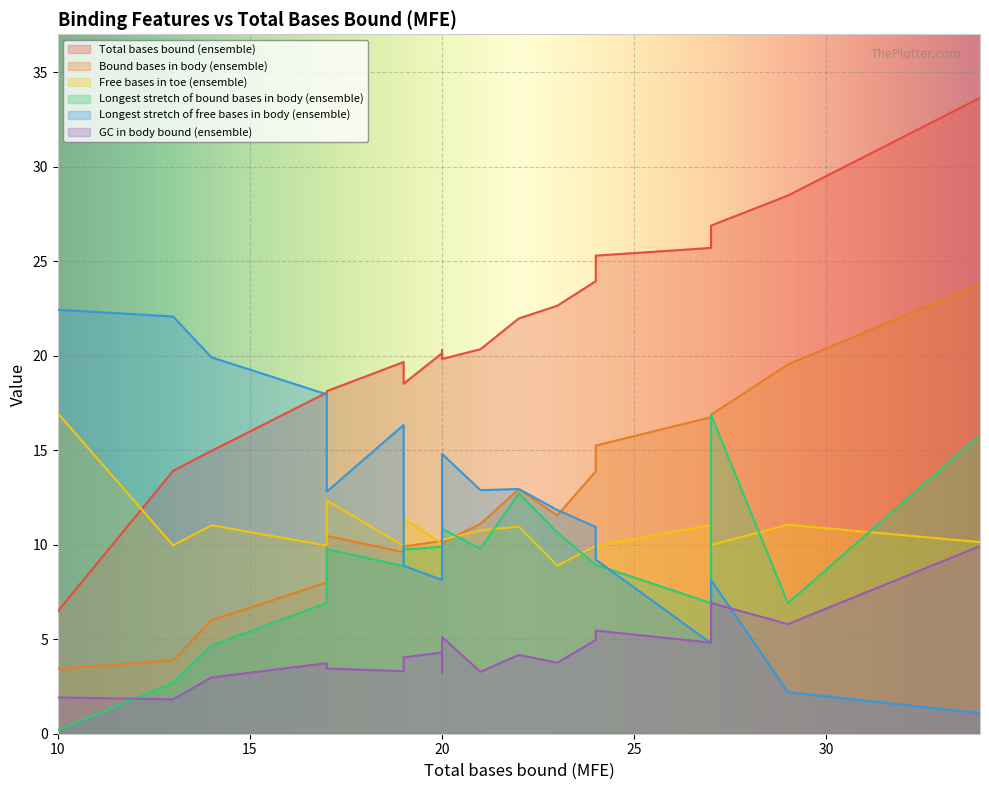

What is the sum of all GC in body bound (ensemble) values?

86.4